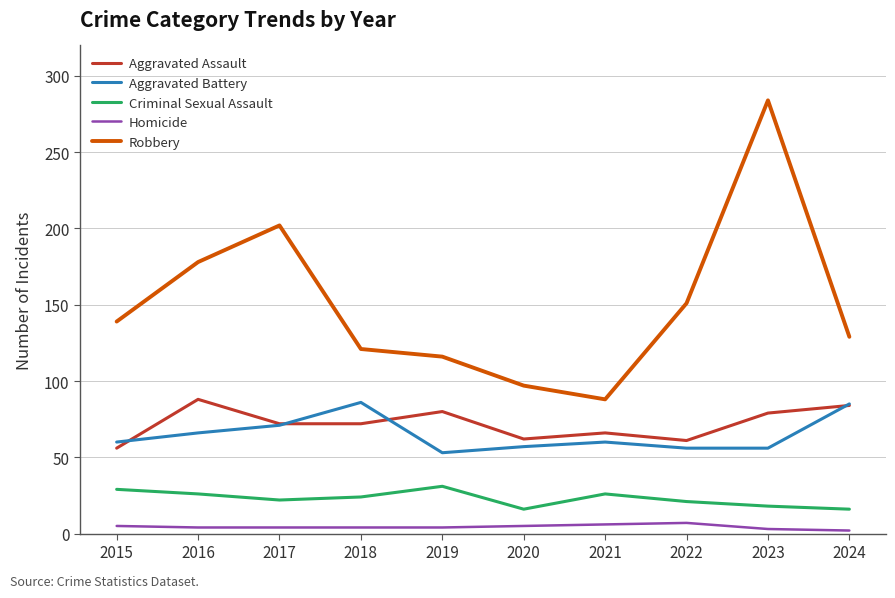

Which series changed the most between 2020 and 2023?

Robbery